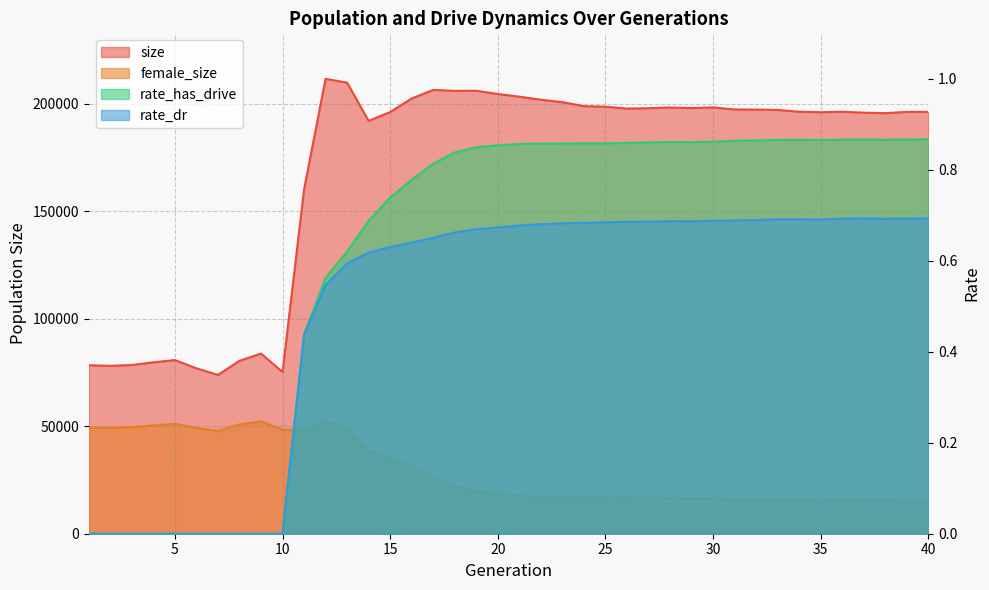

Reading left to right, what are all the values shown in this chart?

size: 1=78338.0	2=78072.0	3=78456.0	4=79710.0	5=80760.0	6=76928.0	7=73863.0	8=80427.0	9=83771.0	10=75203.0	11=160101.0	12=211540.0	13=209759.0	14=191988.0	15=196095.0	16=202405.0	17=206382.0	18=205960.0	19=205982.0	20=204508.0	21=203243.0	22=201822.0	23=200698.0	24=198832.0	25=198591.0	26=197705.0	27=197885.0	28=198205.0	29=197941.0	30=198259.0	31=197289.0	32=197257.0	33=197070.0	34=196255.0	35=196011.0	36=196246.0	37=195809.0	38=195564.0	39=196182.0	40=196166.0
female_size: 1=49404.0	2=49264.0	3=49558.0	4=50356.0	5=51084.0	6=49232.0	7=47745.0	8=50822.0	9=52153.0	10=48328.0	11=48138.0	12=52302.0	13=49158.0	14=38943.0	15=34957.0	16=31242.0	17=26260.0	18=22076.0	19=19885.0	20=18760.0	21=17634.0	22=16954.0	23=16735.0	24=16797.0	25=16714.0	26=16741.0	27=16664.0	28=16487.0	29=16279.0	30=16298.0	31=16115.0	32=15669.0	33=15669.0	34=15639.0	35=15540.0	36=15651.0	37=15534.0	38=15572.0	39=15452.0	40=15516.0
rate_has_drive: 1=0.0	2=0.0	3=0.0	4=0.0	5=0.0	6=0.0	7=0.0	8=0.0	9=0.0	10=0.0	11=0.4	12=0.6	13=0.6	14=0.7	15=0.7	16=0.8	17=0.8	18=0.8	19=0.8	20=0.9	21=0.9	22=0.9	23=0.9	24=0.9	25=0.9	26=0.9	27=0.9	28=0.9	29=0.9	30=0.9	31=0.9	32=0.9	33=0.9	34=0.9	35=0.9	36=0.9	37=0.9	38=0.9	39=0.9	40=0.9
rate_dr: 1=0.0	2=0.0	3=0.0	4=0.0	5=0.0	6=0.0	7=0.0	8=0.0	9=0.0	10=0.0	11=0.4	12=0.5	13=0.6	14=0.6	15=0.6	16=0.6	17=0.7	18=0.7	19=0.7	20=0.7	21=0.7	22=0.7	23=0.7	24=0.7	25=0.7	26=0.7	27=0.7	28=0.7	29=0.7	30=0.7	31=0.7	32=0.7	33=0.7	34=0.7	35=0.7	36=0.7	37=0.7	38=0.7	39=0.7	40=0.7